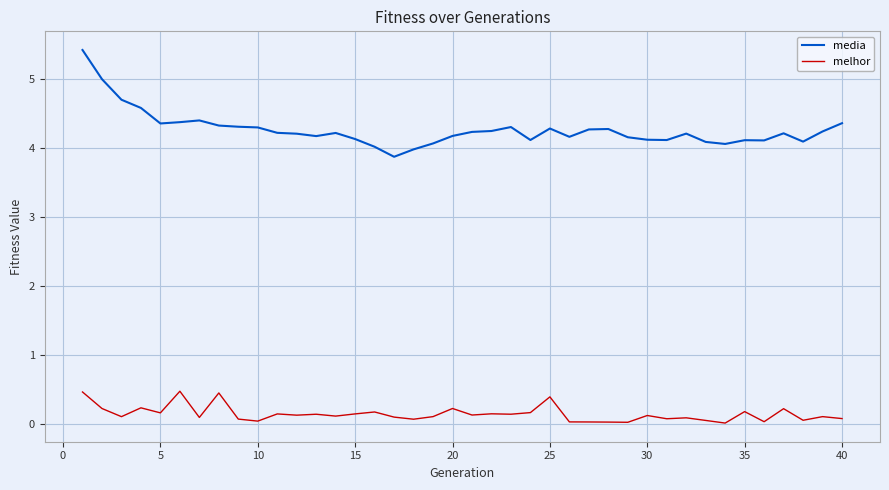

What is the maximum value for media?

5.4